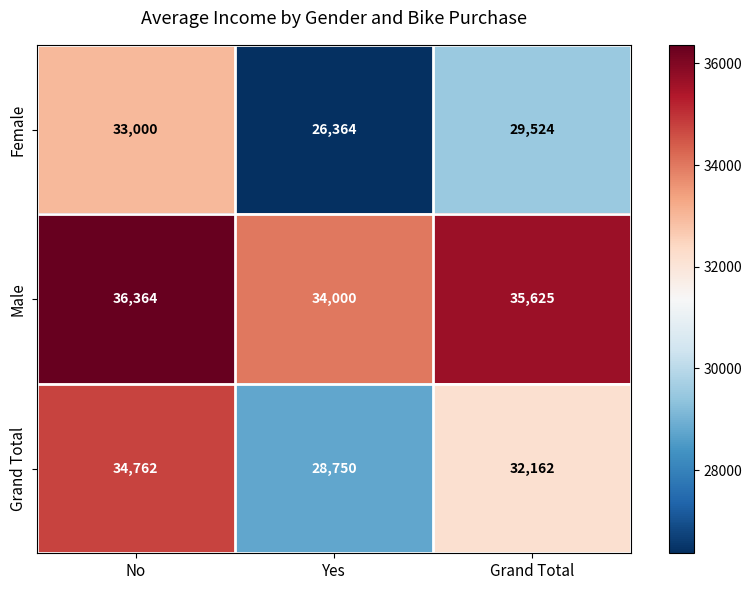

At Grand Total, list the series in order from largest to smallest.

Male, Grand Total, Female